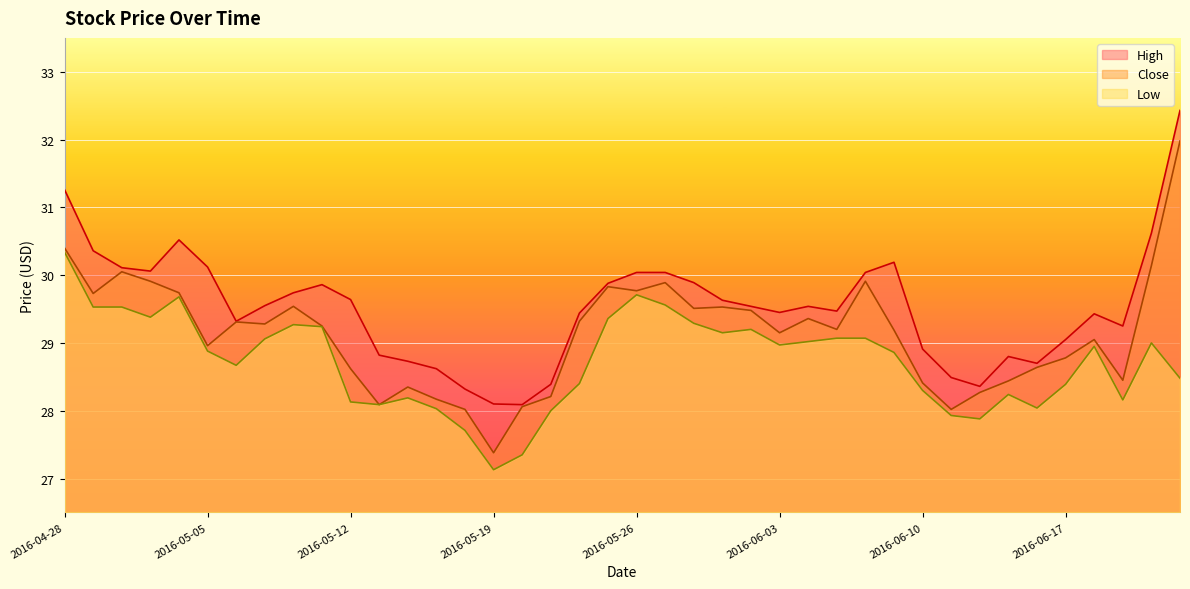

Which series has the widest spread of values?

Close